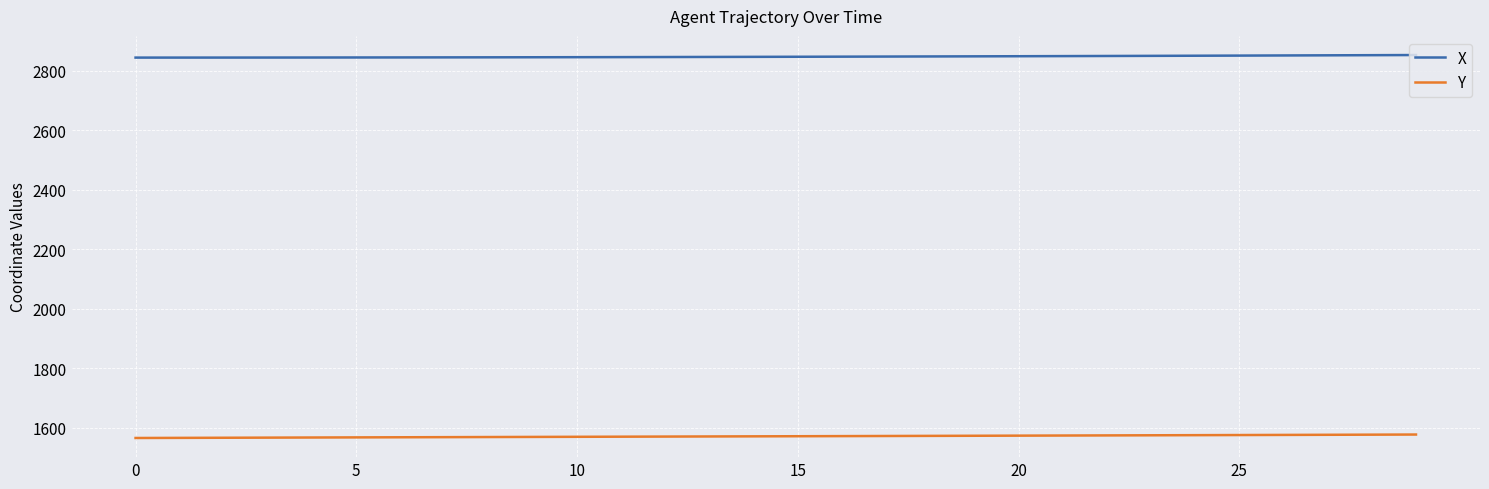

Rank the series by their average value, from lowest to highest.

Y, X